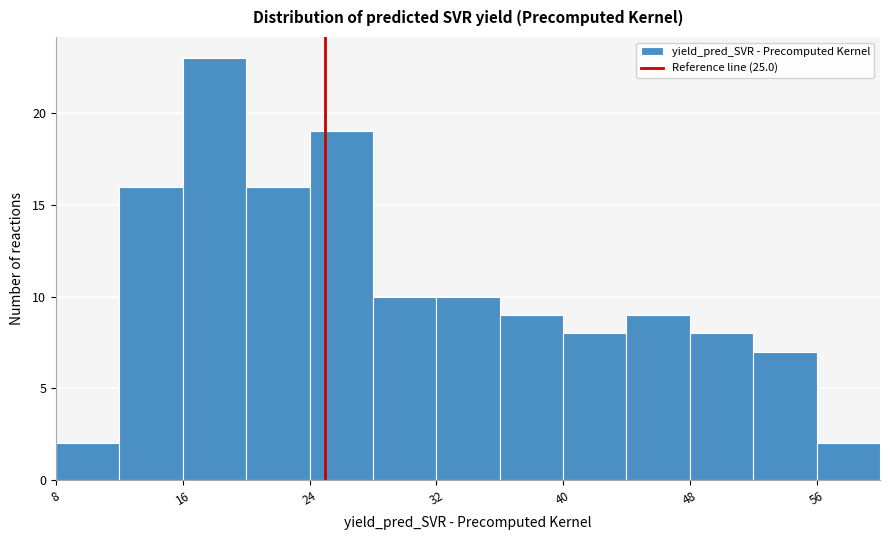

Reading left to right, transcribe this chart: for each bar, give the range it covers on the x-axis and its height. The values are not printed on the chart, so give them approximately, as read against the axis.

8 to 12: 2
12 to 16: 16
16 to 20: 23
20 to 24: 16
24 to 28: 19
28 to 32: 10
32 to 36: 10
36 to 40: 9
40 to 44: 8
44 to 48: 9
48 to 52: 8
52 to 56: 7
56 to 60: 2